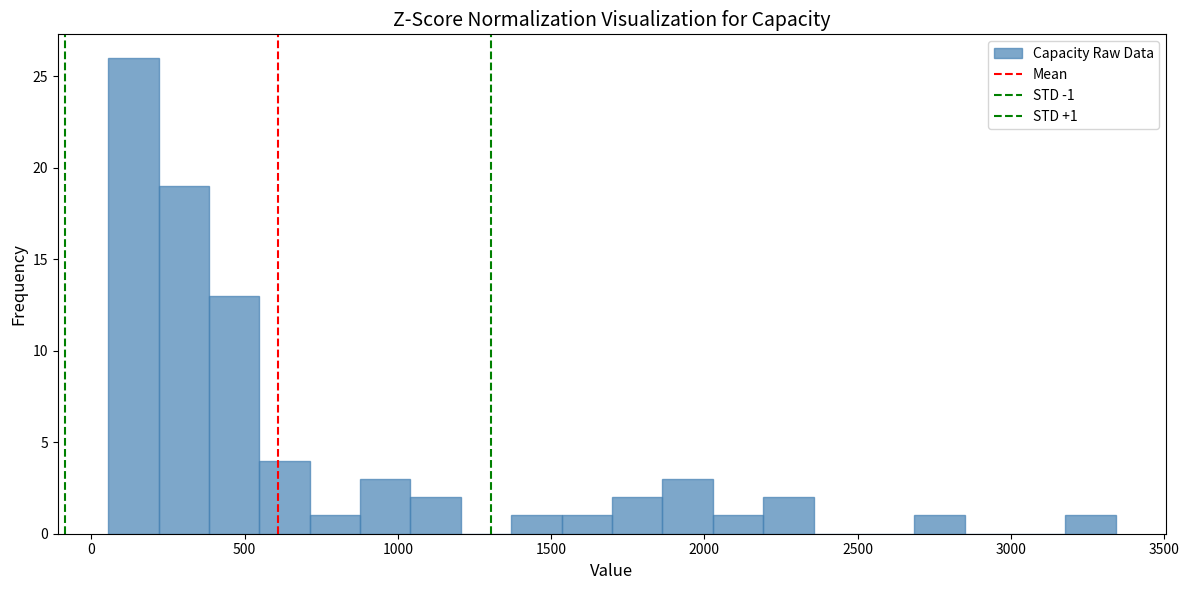

Around what value on the x-axis is the tallest bar? Give the approximate position of its centre, as read against the axis.

150